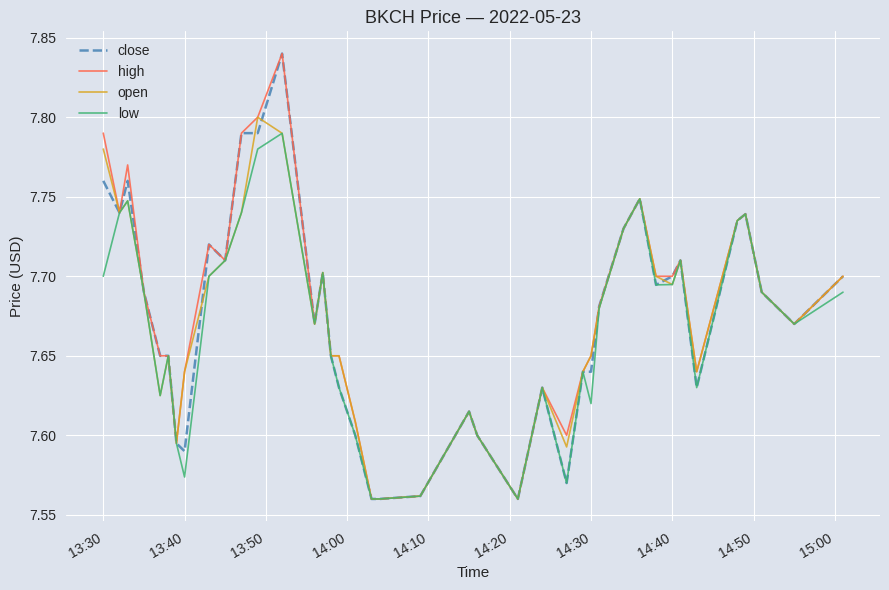

Rank the series by their maximum value, from lowest to highest.

low, open, close, high